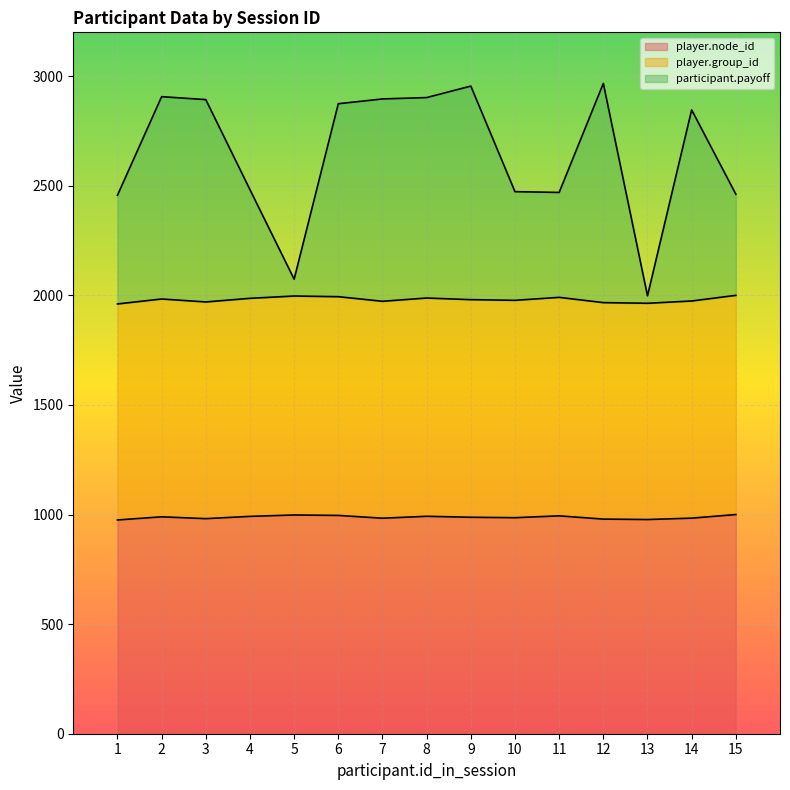

What is the value of the player.node_id point at the 15th from the left?

1000.0